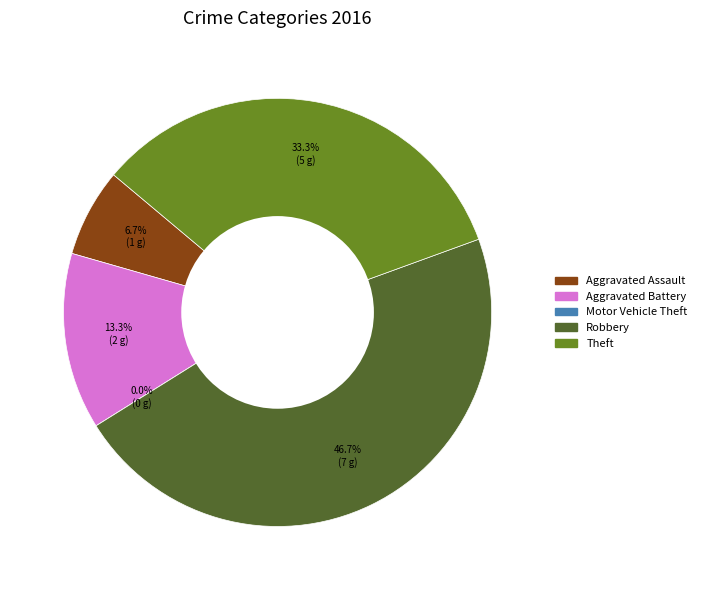

The Aggravated Assault slice represents 1% of the pie. True or false?

False